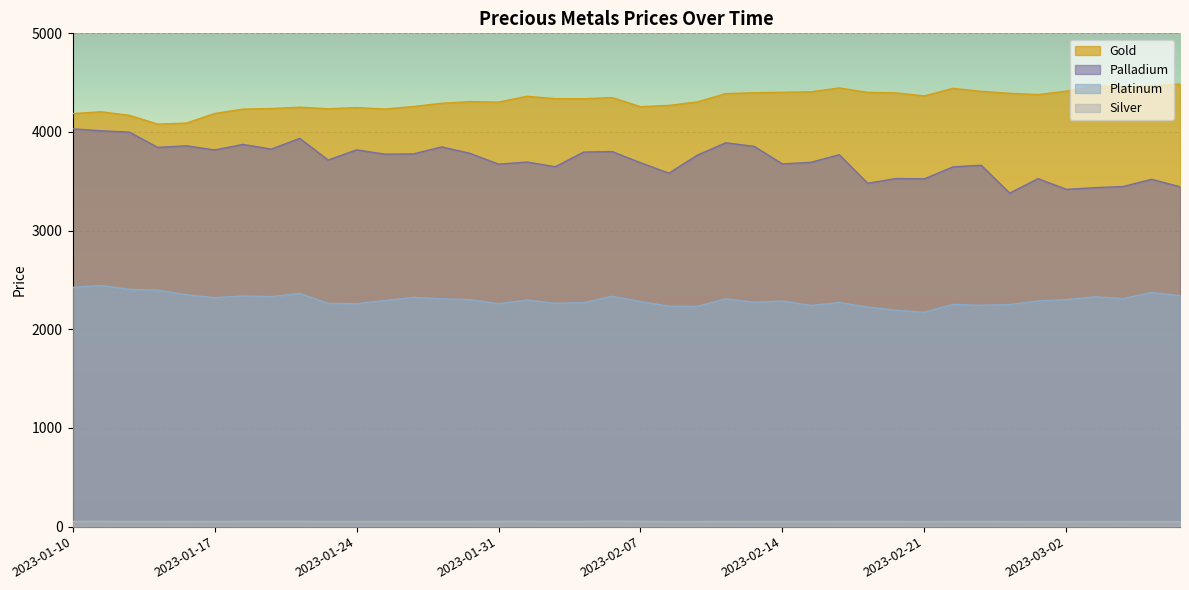

Rank the series by their maximum value, from lowest to highest.

Silver, Platinum, Palladium, Gold